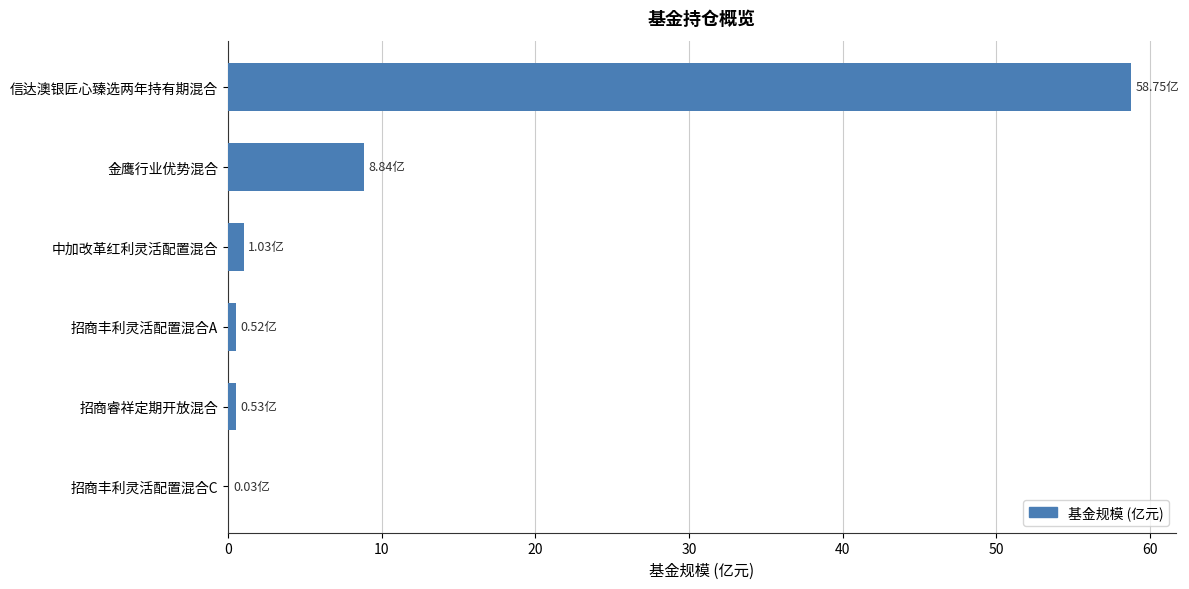

Count the number of data series in this chart.

1